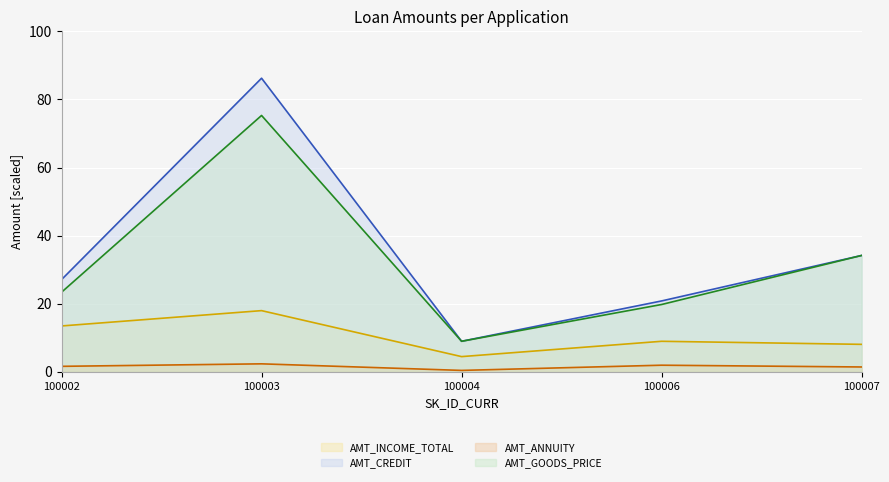

Count the number of data series in this chart.

4